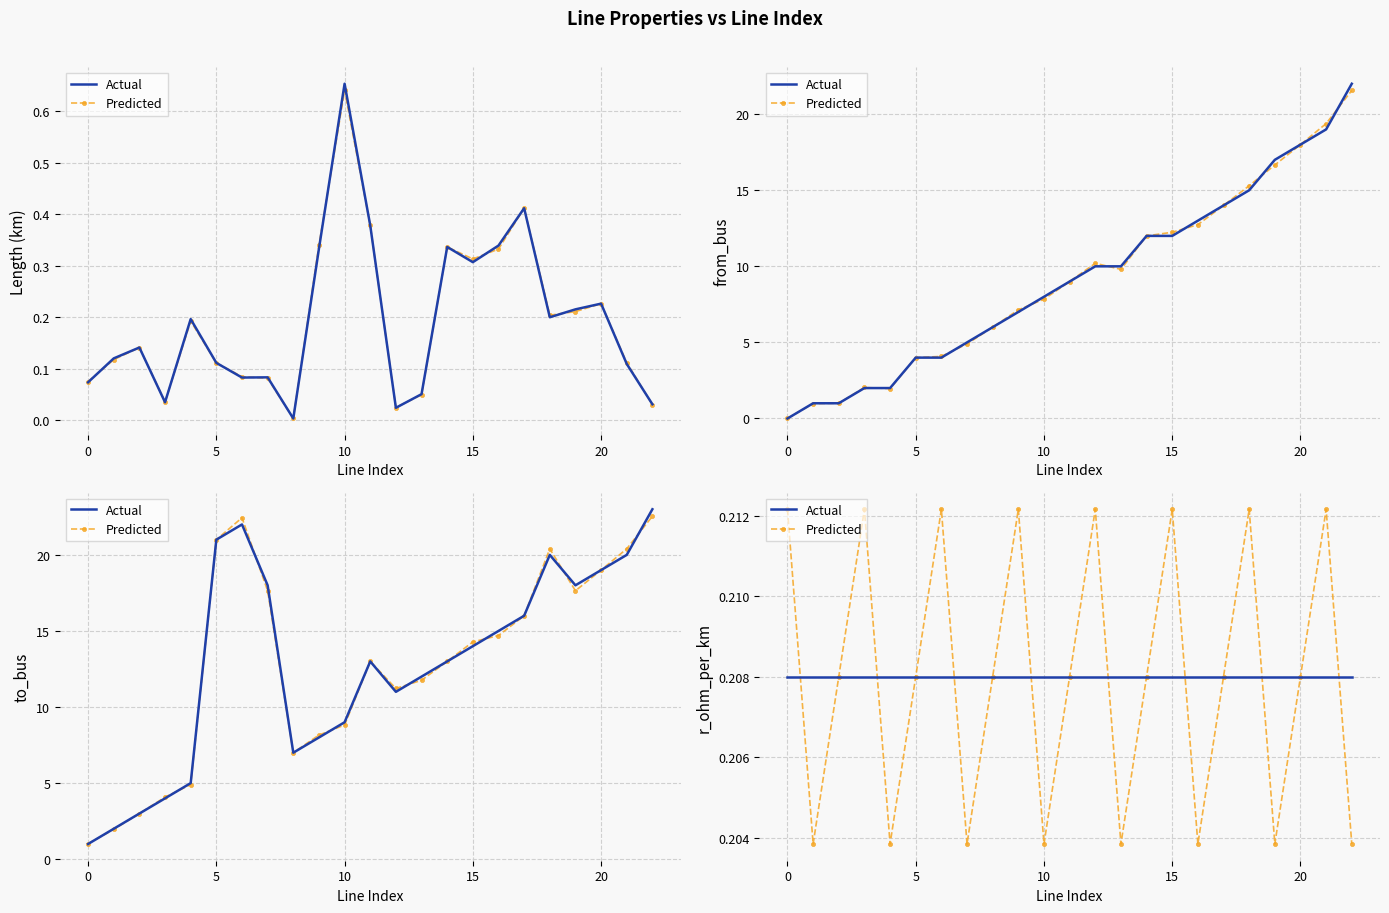

The Actual series shows 0.1 at 22. True or false?

False